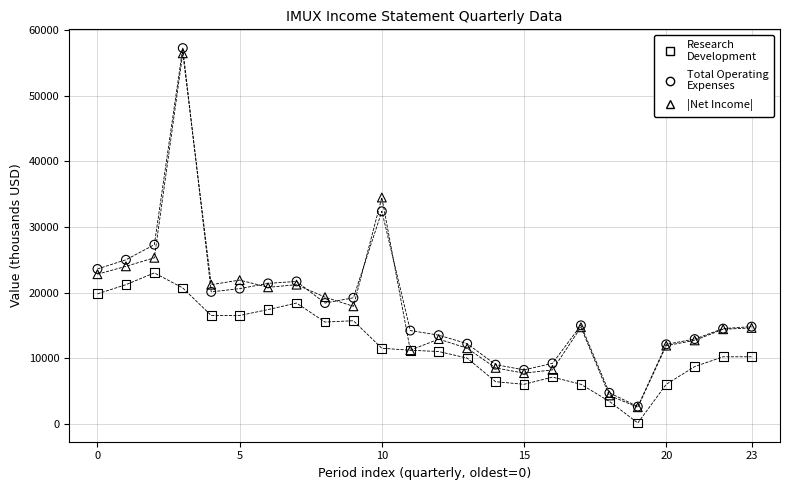

Across all series, what Y value is closest to 28700?

27300